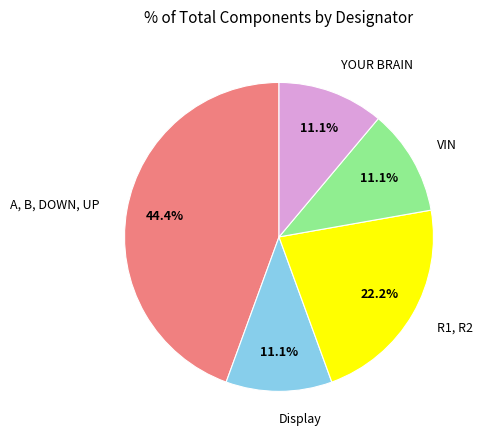

Is R1, R2 the majority of the pie?

No